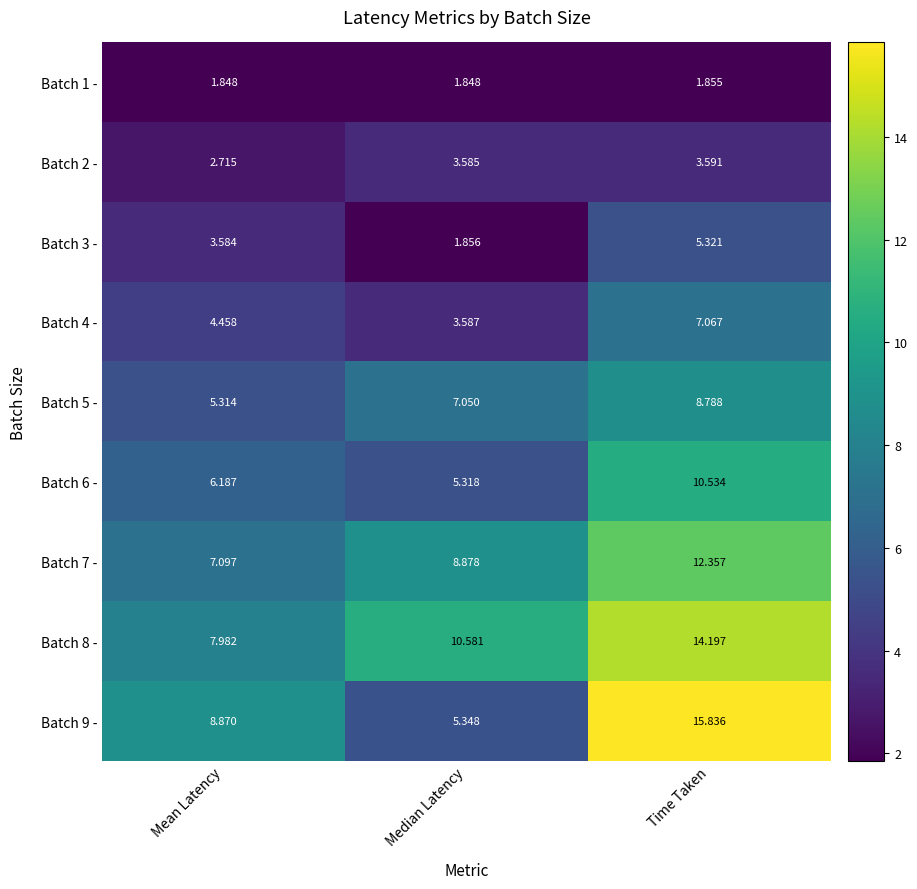

At which label does Batch 7 - first exceed 8?

Median Latency